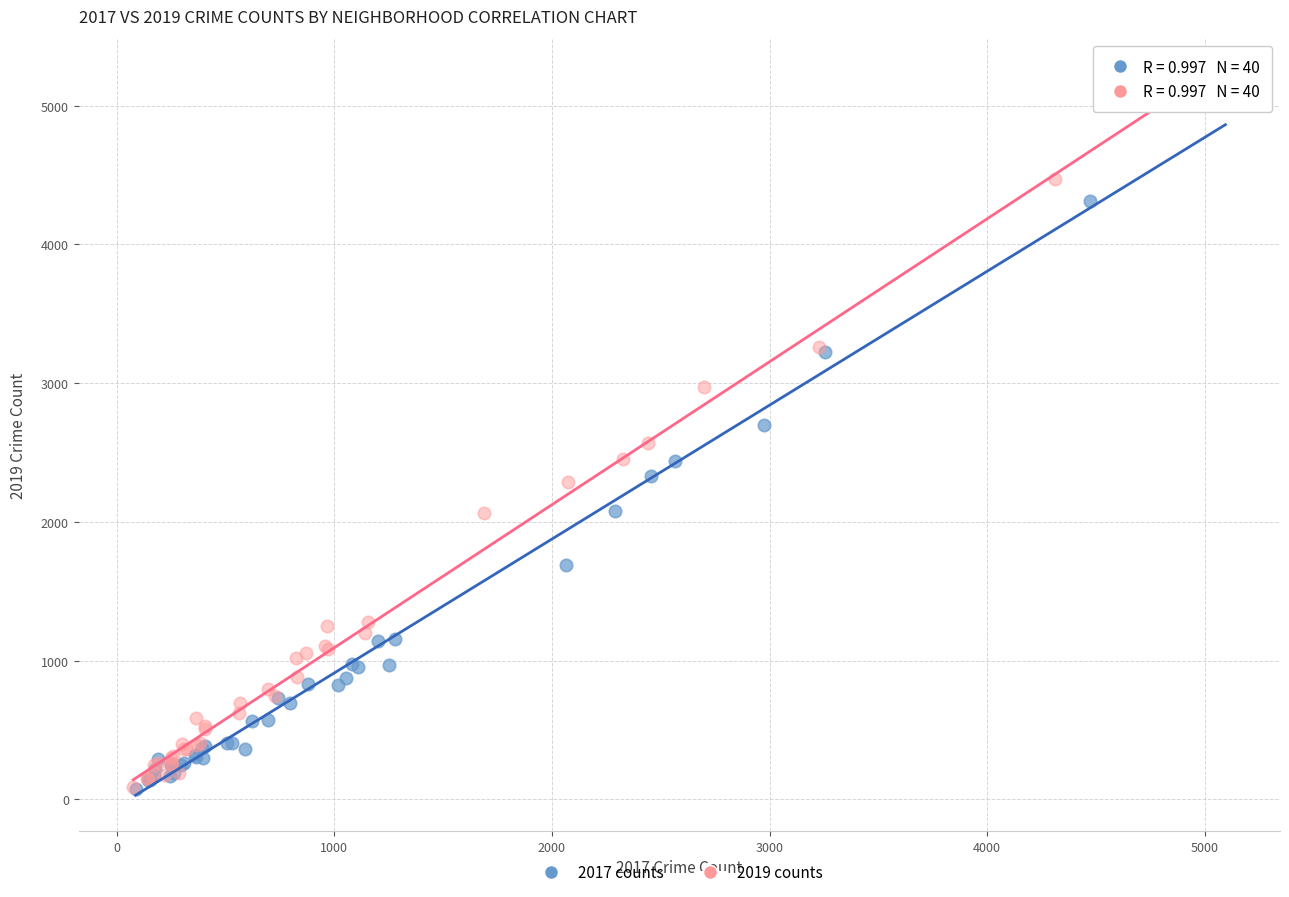

Which series has the largest Y range (max minus min)?

2019 counts